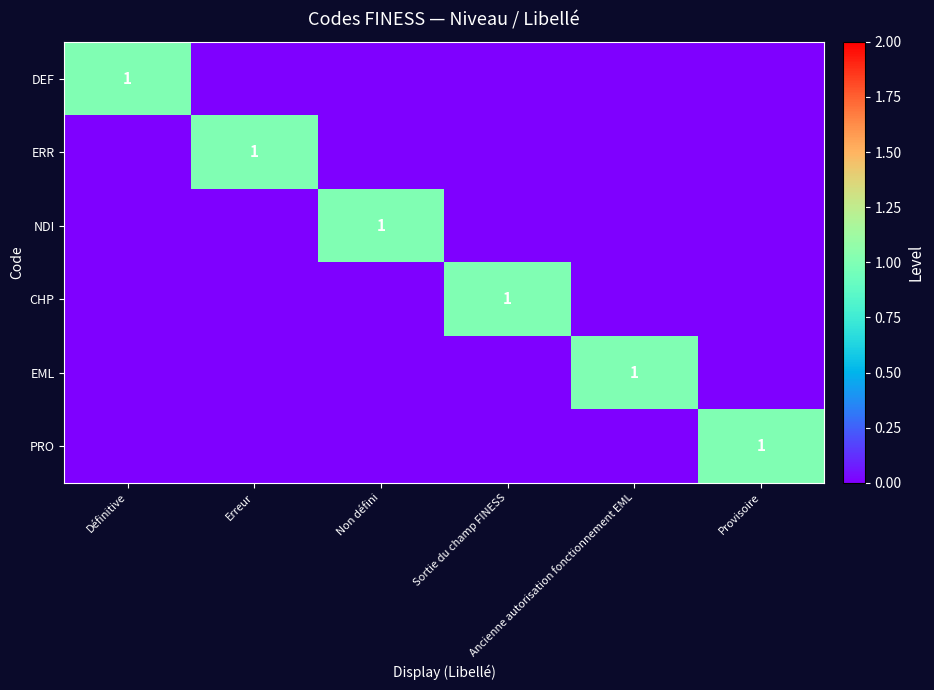

At Sortie du champ FINESS, list the series in order from largest to smallest.

CHP, DEF, ERR, NDI, EML, PRO